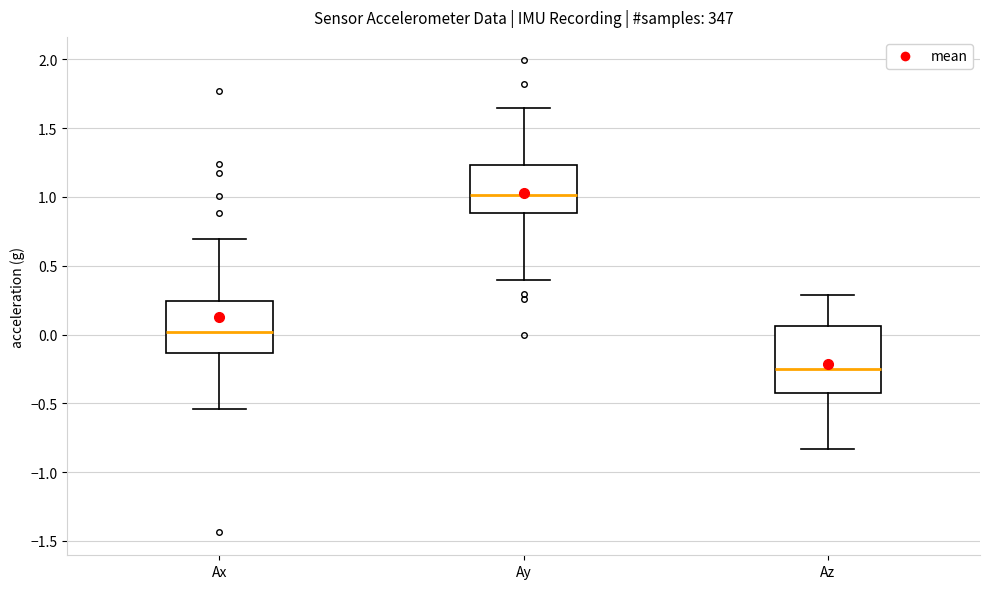

Where does the lower whisker of the box for Az end on the y-axis? The values are not printed on the chart, so give them approximately, as read against the axis.

-0.85